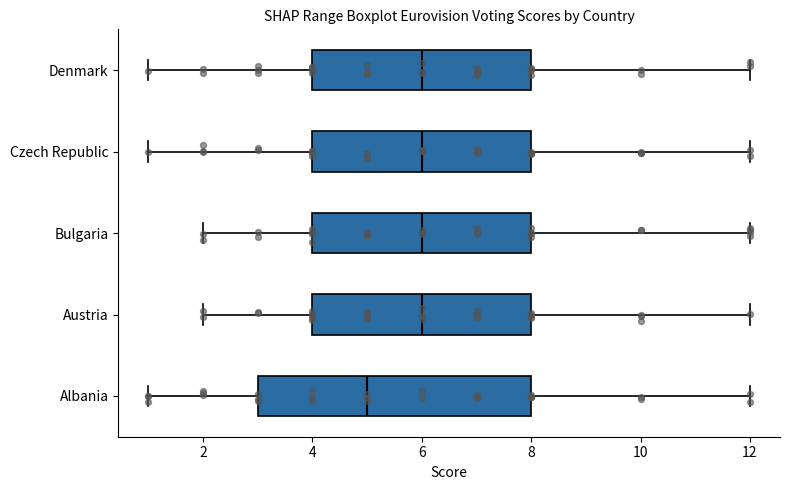

Which box's median line is the furthest to the left?

Albania